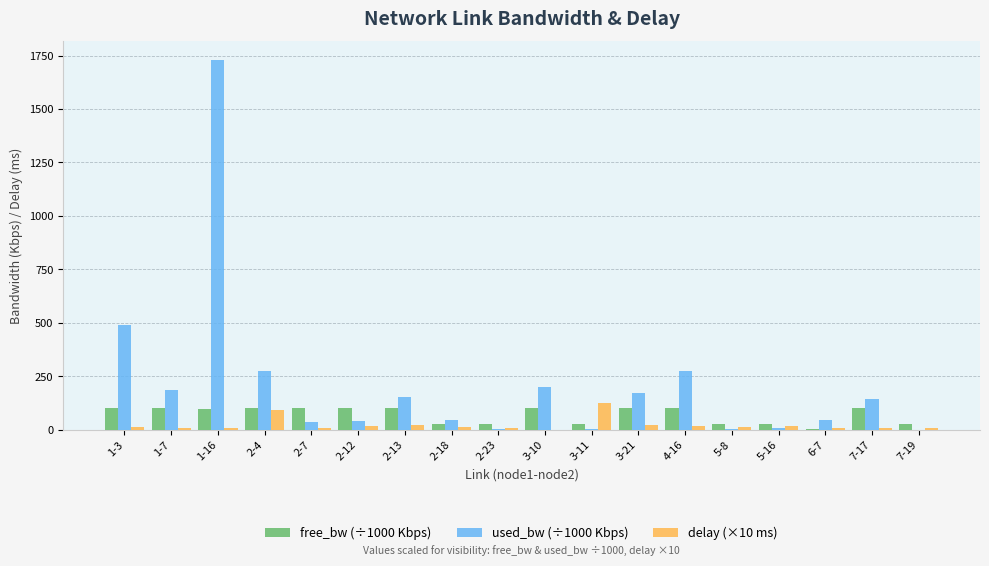

What is the total value across all series at 3-21?

293.6